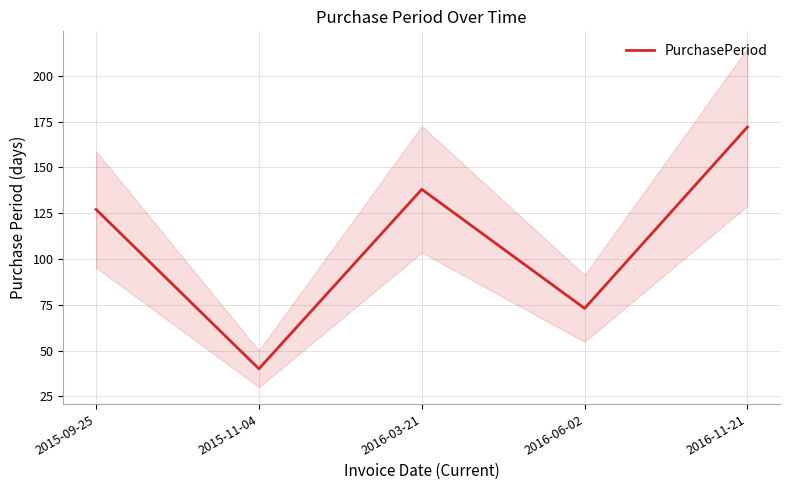

At which category does the data reach its first local valley?

2015-11-04